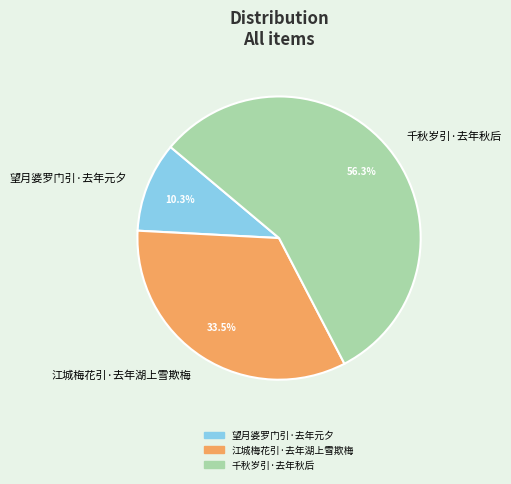

How much of the chart is everything except 望月婆罗门引·去年元夕?

89.7%